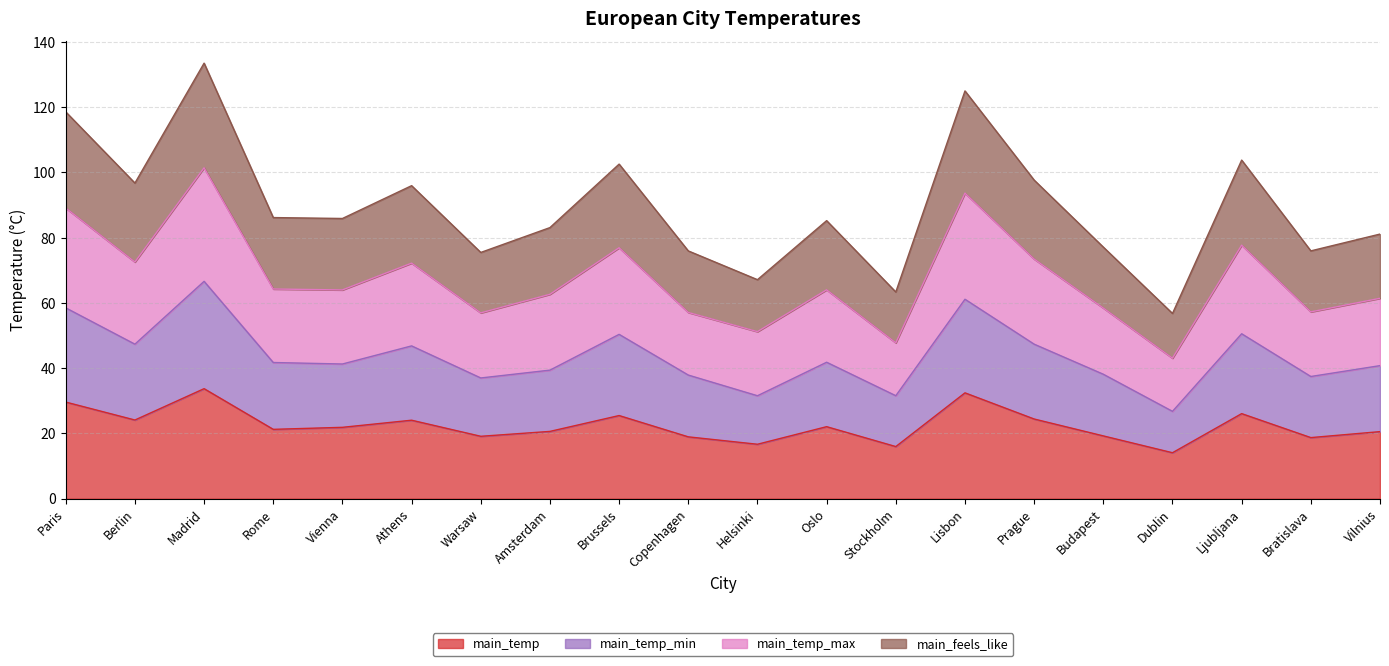

Which category has the highest value across all series?

Madrid